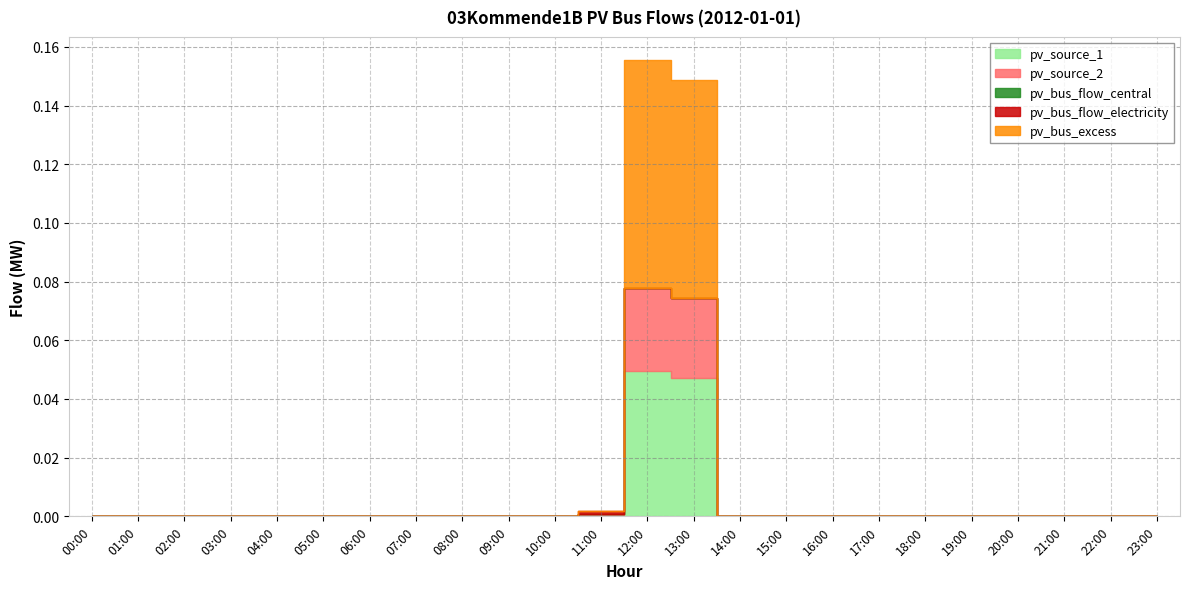

At which label is pv_source_2 closest to 0?

00:00